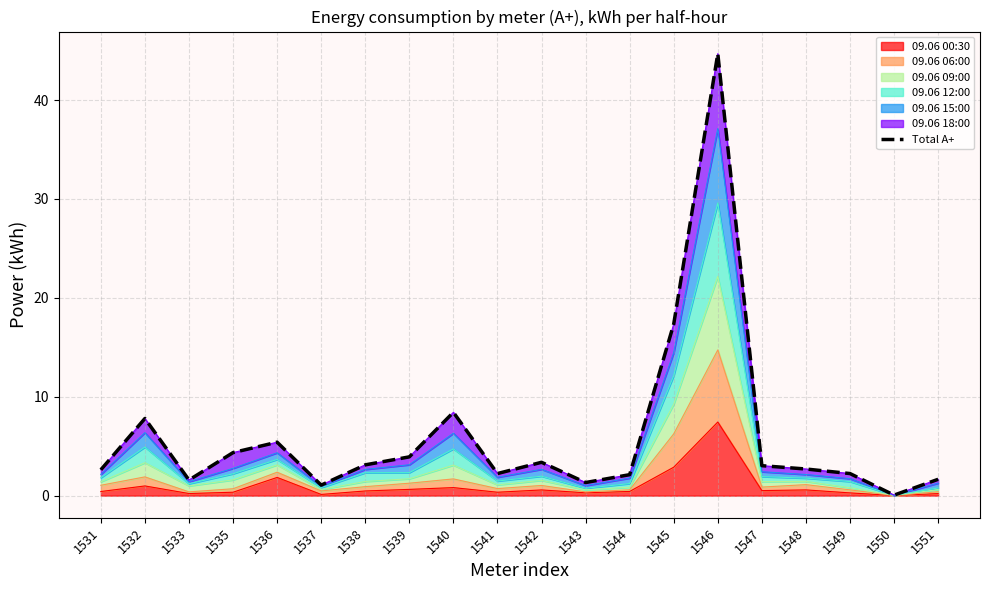

Does the chart have visible grid lines?

Yes